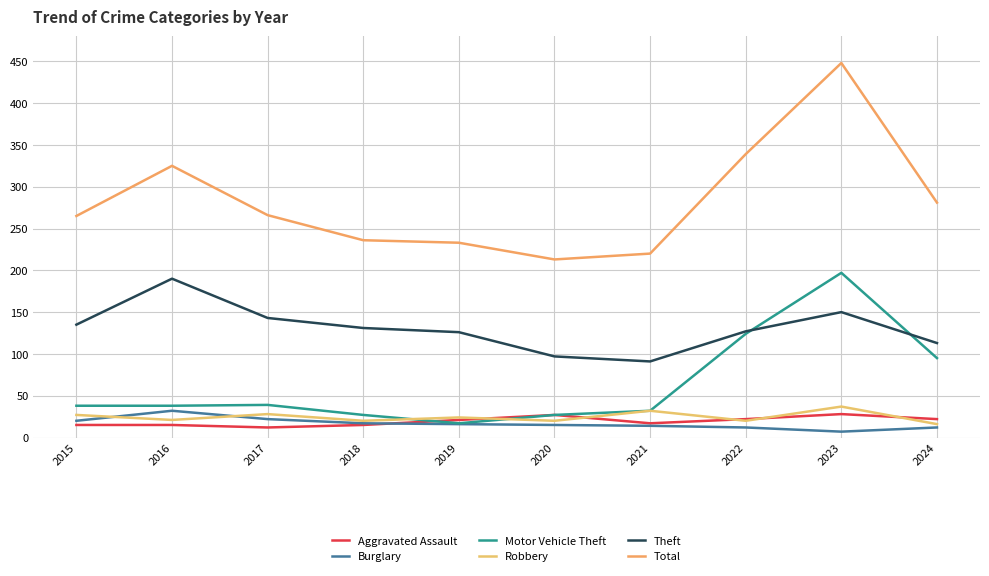

At which label does Burglary reach its peak?

2016